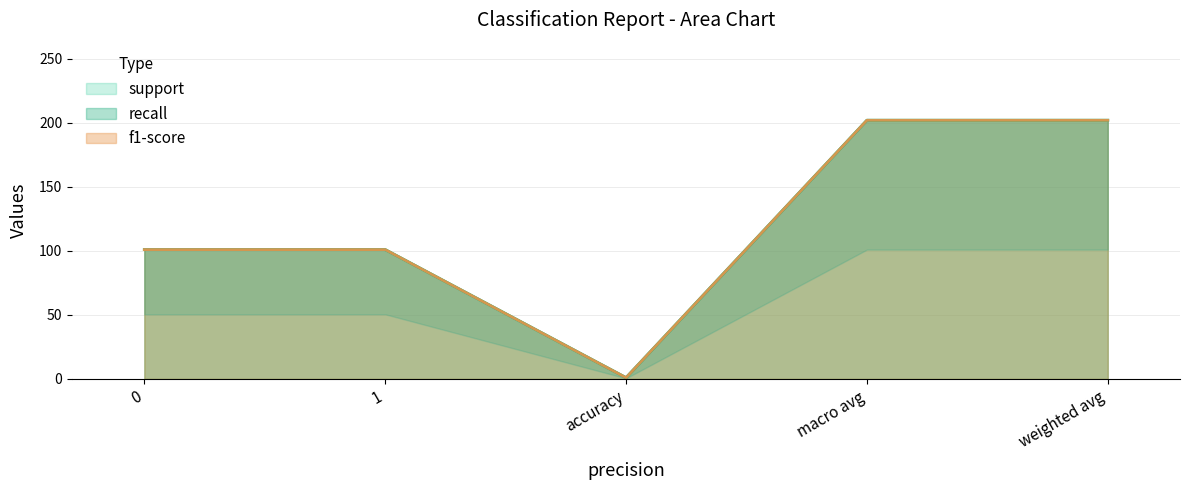

What is the sum of all support values?

607